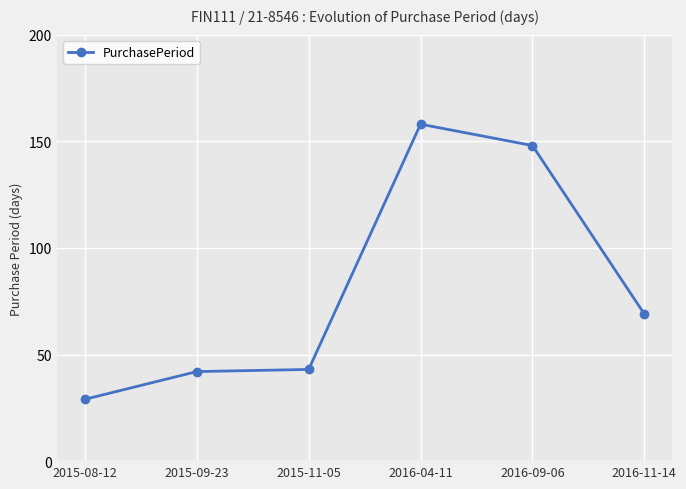

What is the sum of the values at 2016-04-11 and 2015-08-12?

187